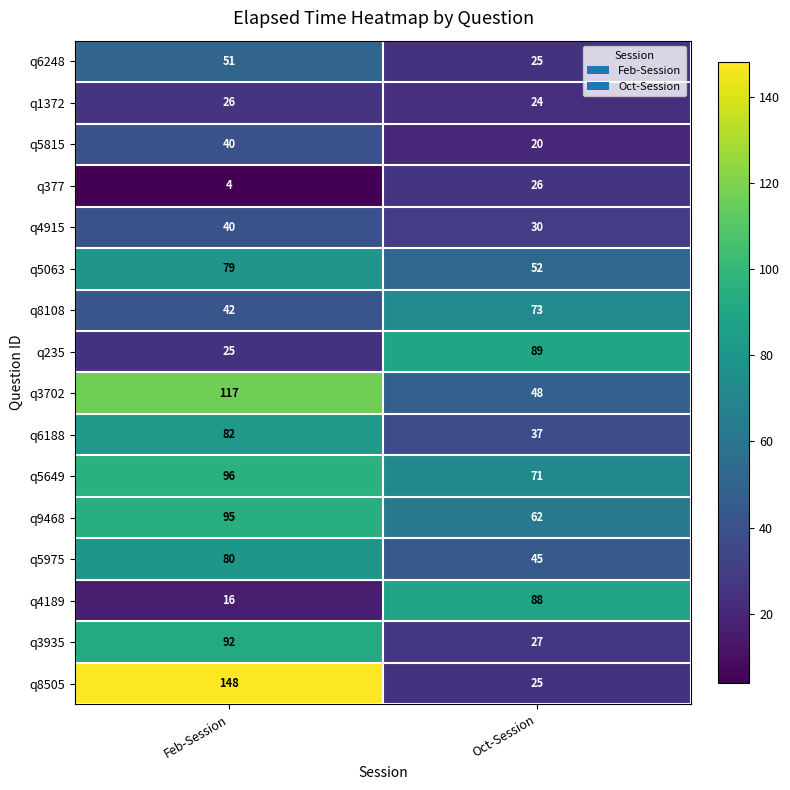

Which series has the largest range (max minus min)?

q8505